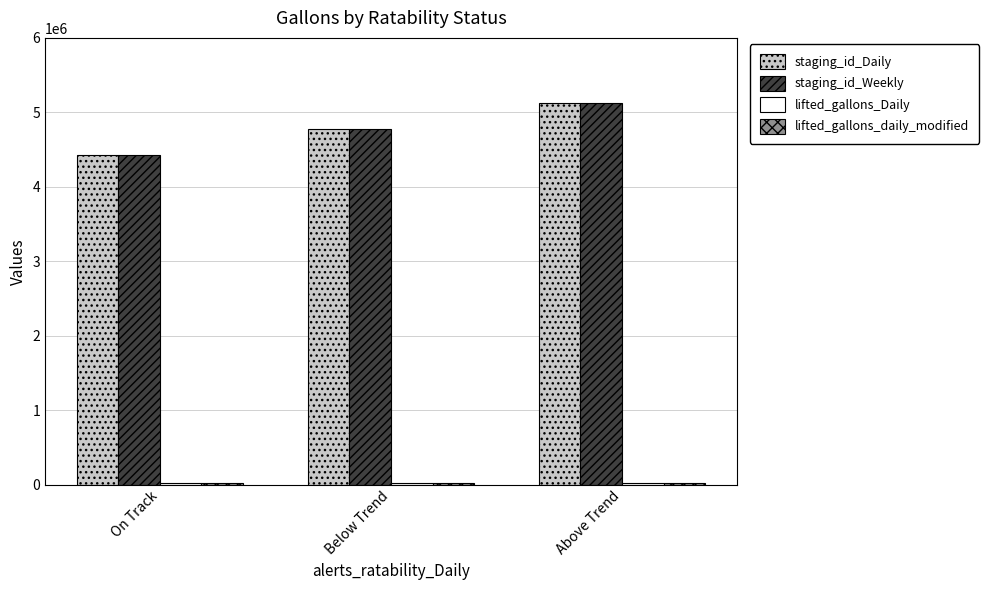

What is the spread (max minus min) of values at On Track?

4410459